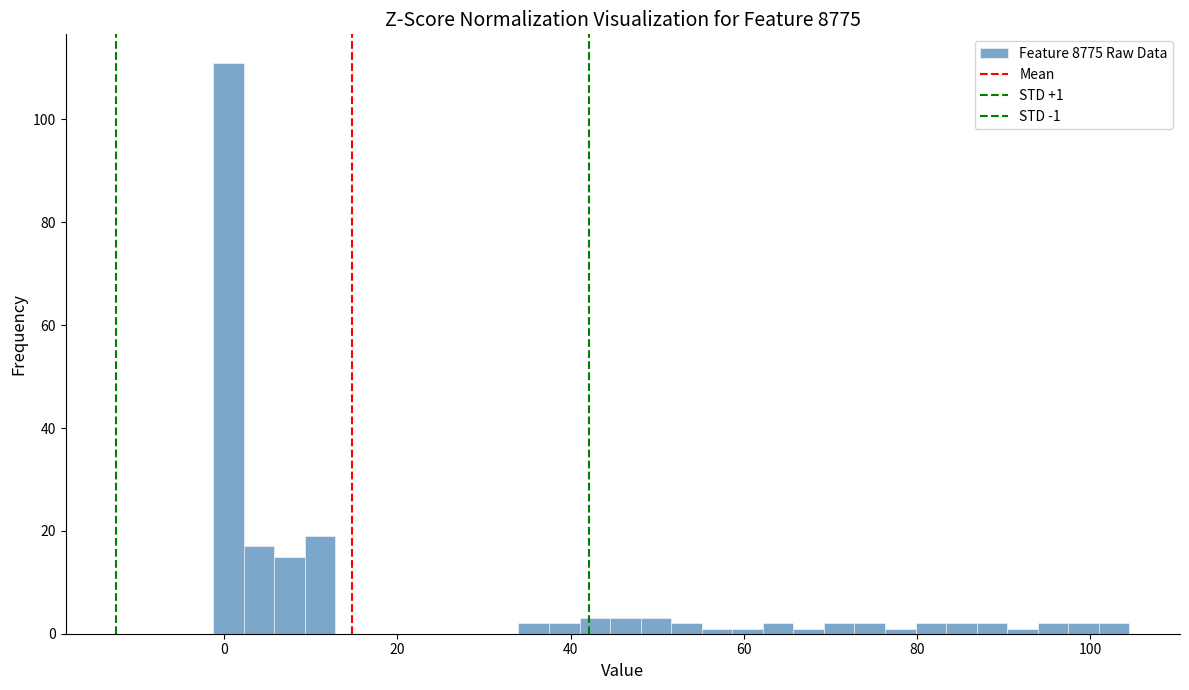

Read against the x-axis, roughly where is the centre of the tallest bar?

0